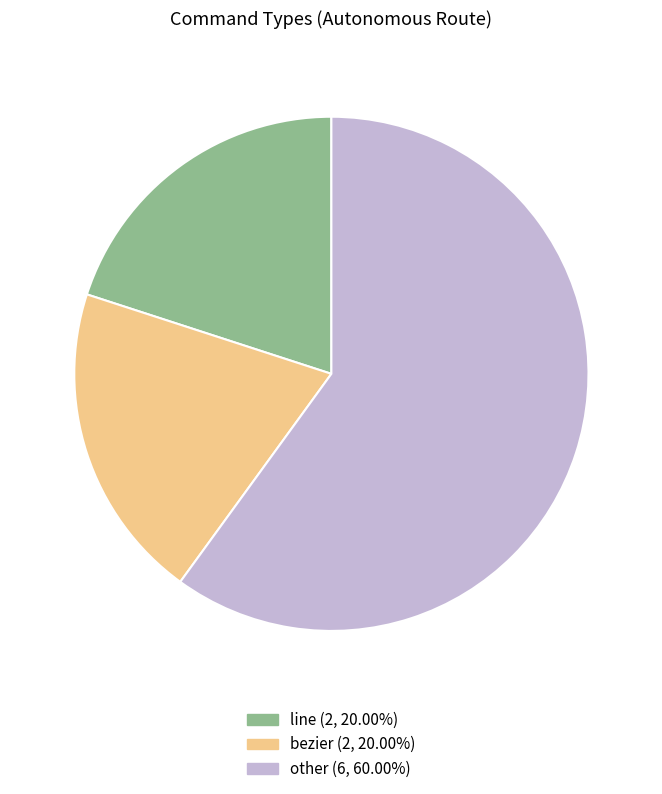

Is there any slice that represents more than half of the pie?

Yes